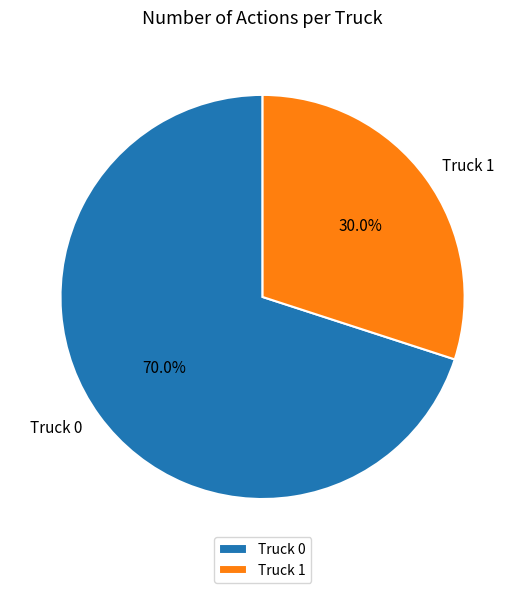

To the nearest percent, what percentage of the pie is Truck 0?

70%